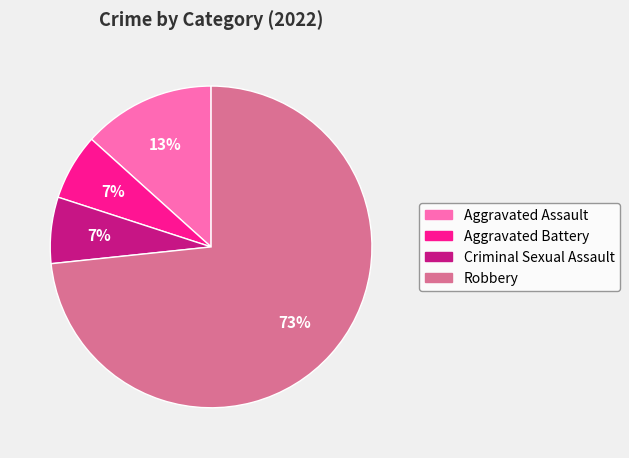

What is the ratio of the value at Aggravated Battery to the value at Aggravated Assault?

0.5